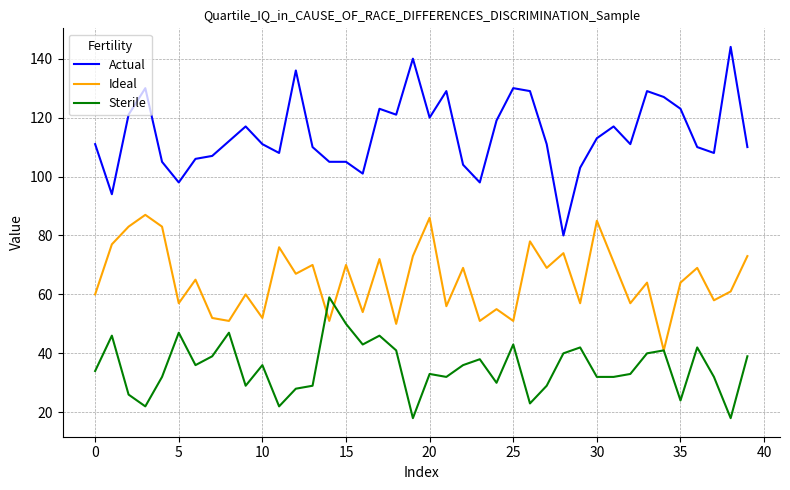

What is the highest value of the Actual series?

144